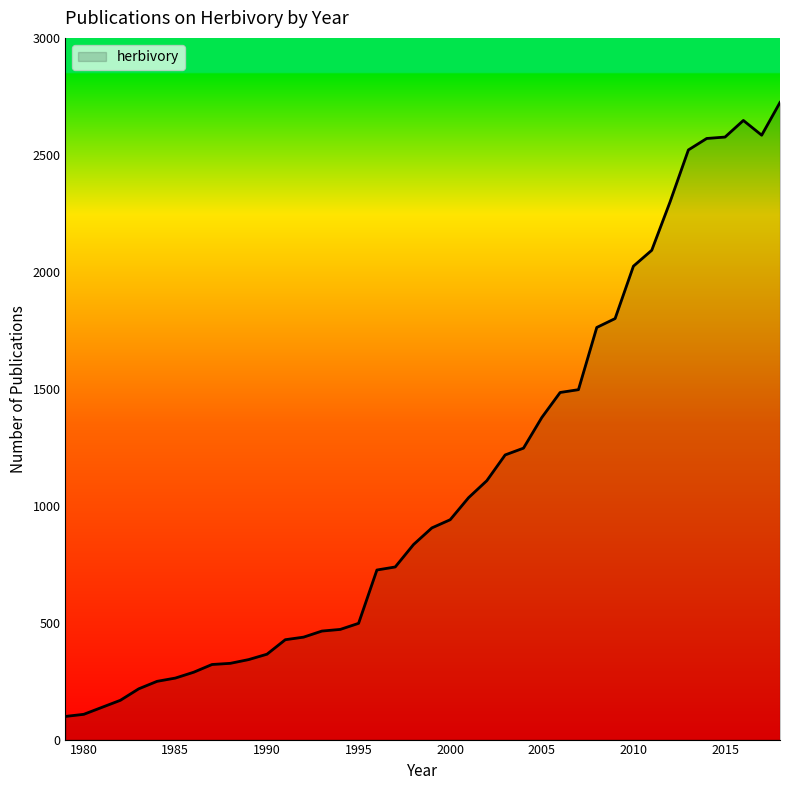

What is the difference between the maximum and minimum values?

2625